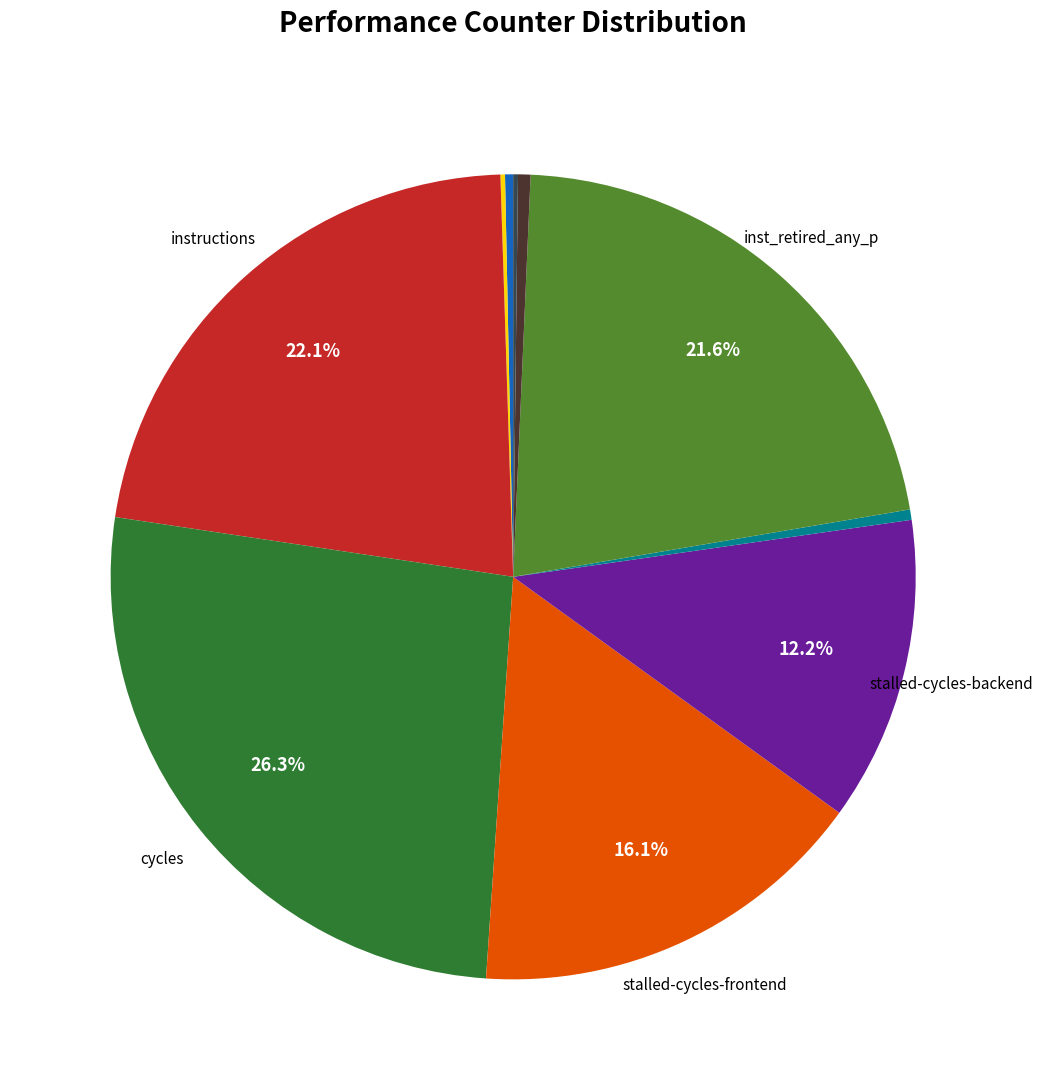

Is there any slice that represents more than half of the pie?

No